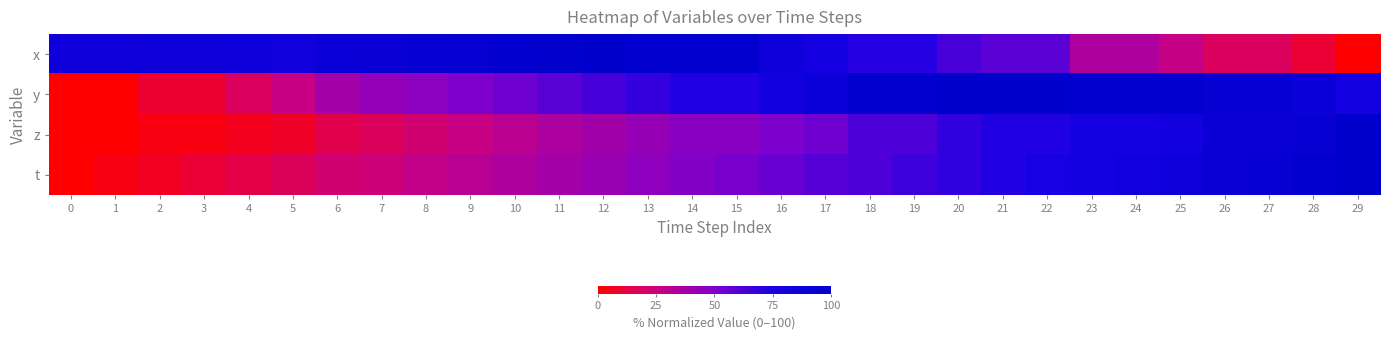

Rank the series at 24 from lowest to highest value.

x, z, t, y